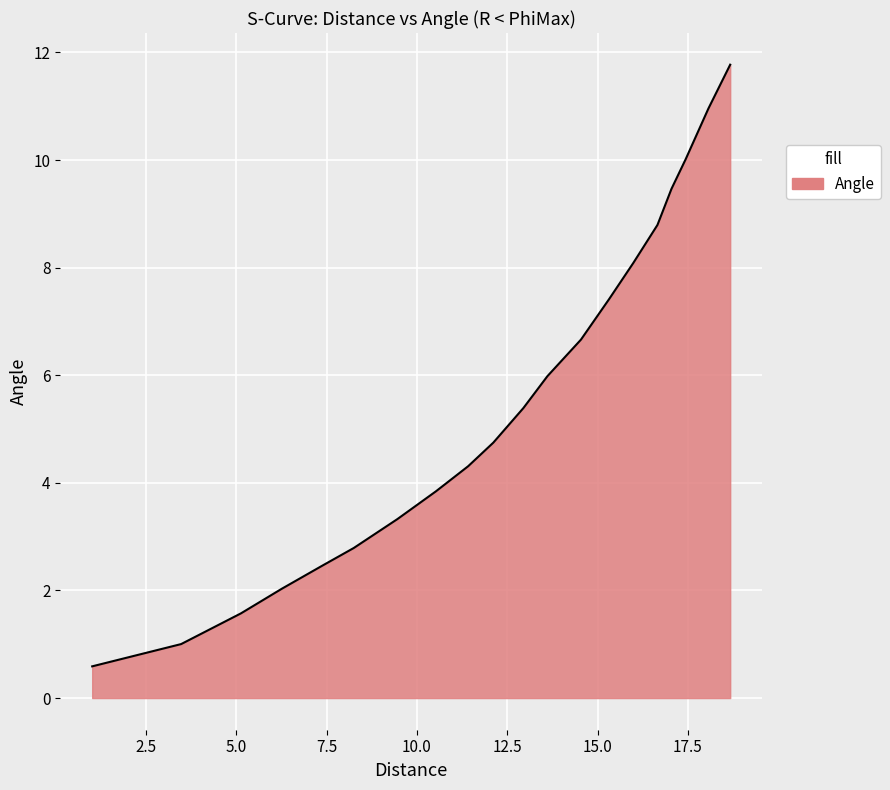

What is the minimum value shown in the chart?

0.6